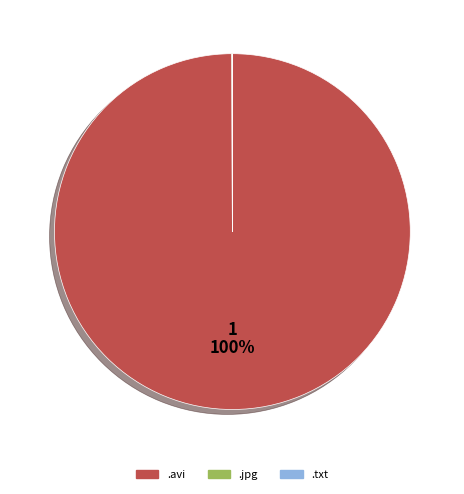

To the nearest percent, what is the average slice percentage?

33%